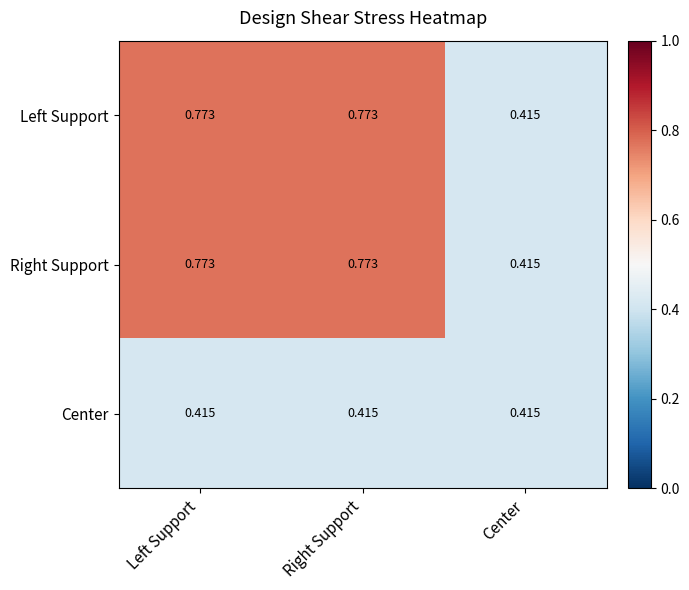

Which category has the lowest value in the Left Support series?

Center